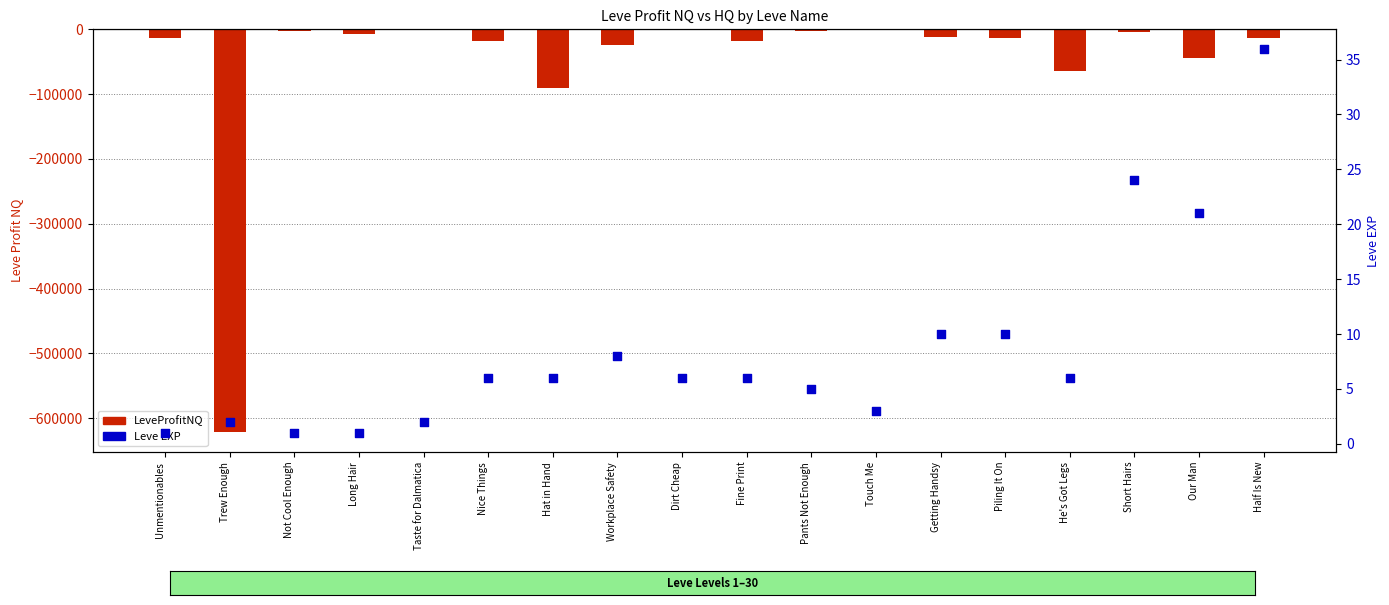

Which series has the widest spread of Y values?

LeveProfitNQ